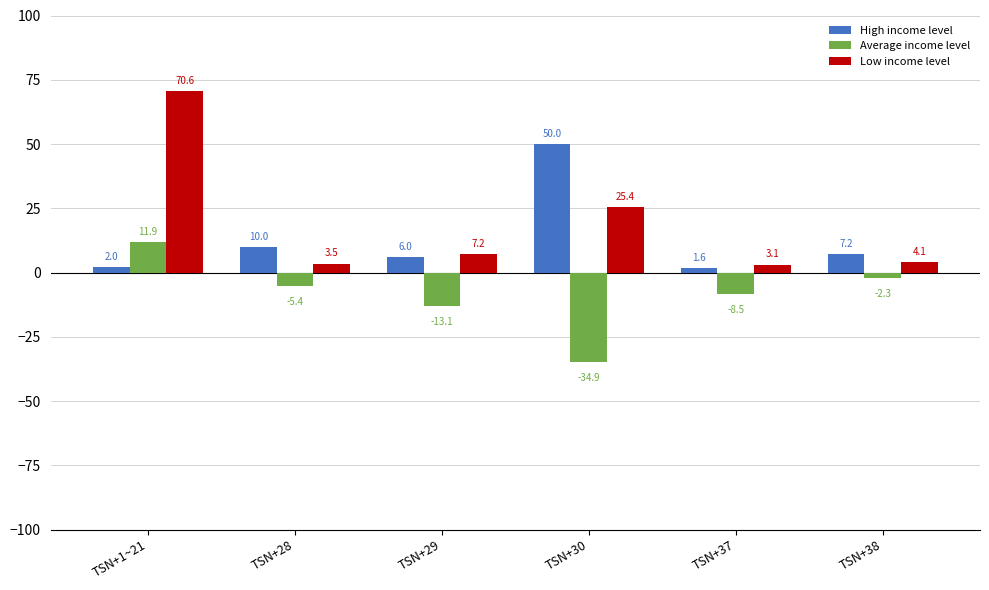

Rank the series by their maximum value, from highest to lowest.

Low income level, High income level, Average income level